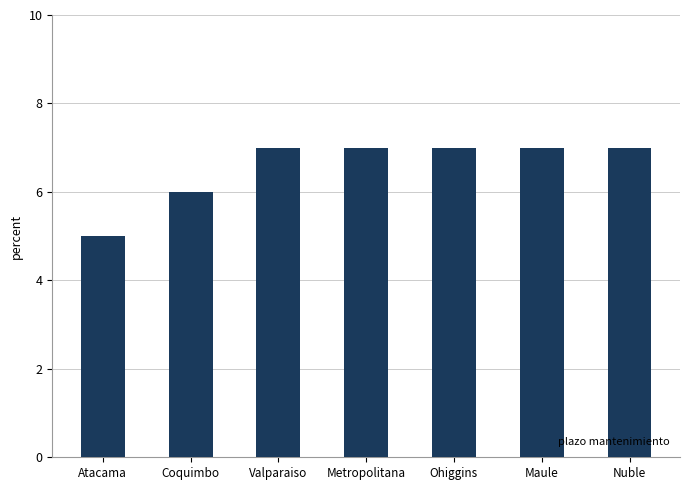

What is the greatest value displayed?

7